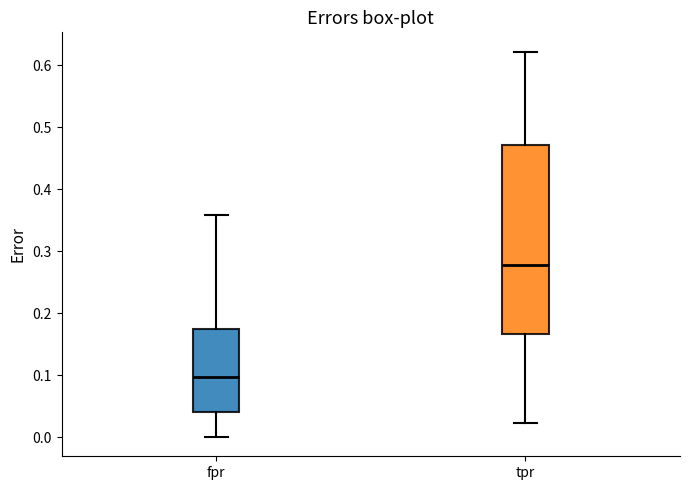

Reading left to right, read every box against the y-axis: the position of its median line, the range the box covers, and the ends of its whiskers. The values are not printed on the chart, so give them approximately, as read against the axis.

fpr: median 0.10, box 0.04 to 0.17, whiskers 0.00 to 0.36
tpr: median 0.28, box 0.17 to 0.47, whiskers 0.02 to 0.62